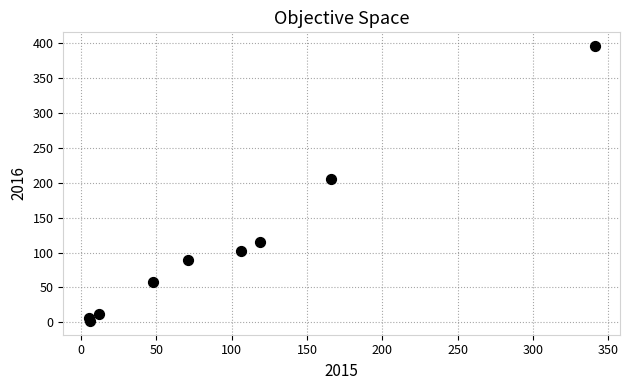

What Y value in the scatter plot is closest to 199?

205